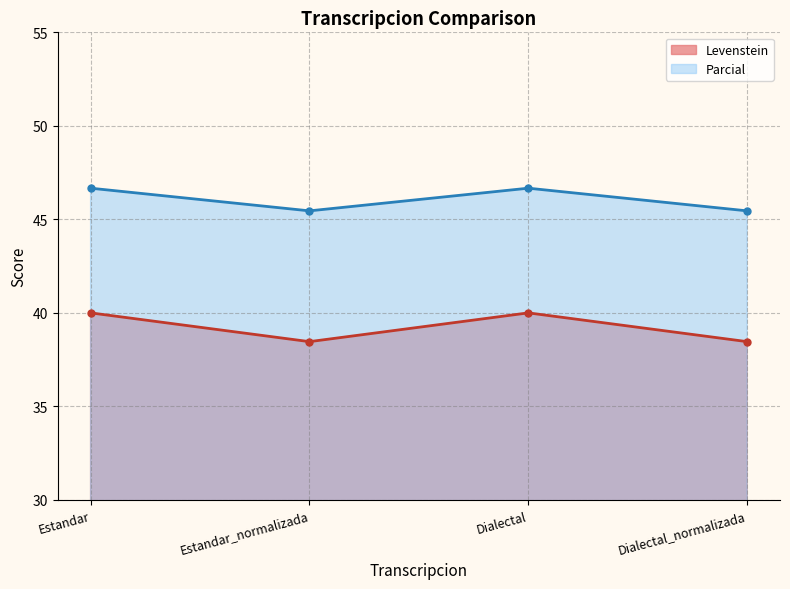

The value of Levenstein at Estandar is 40.0. True or false?

True